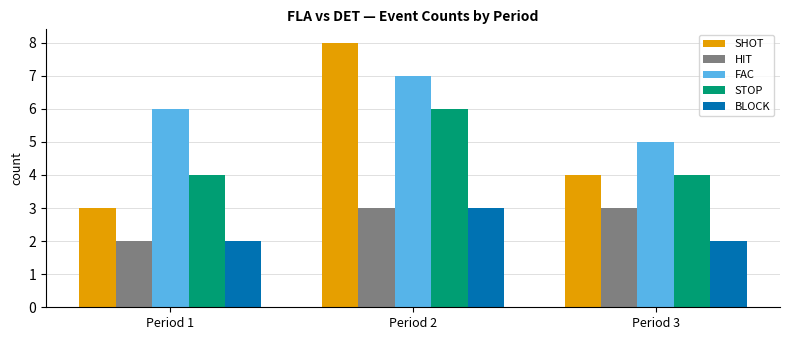

What is the difference between the BLOCK values at Period 1 and Period 2?

1